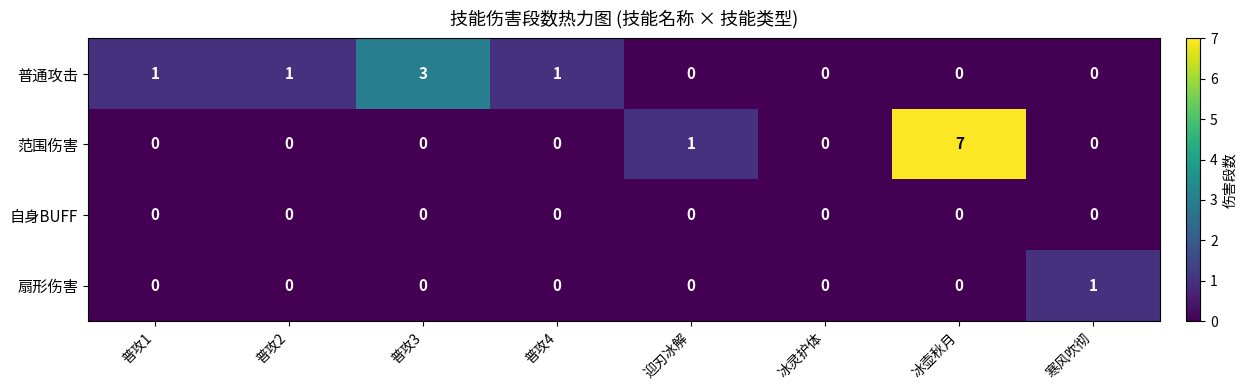

List the series in order of their peak value, highest first.

范围伤害, 普通攻击, 扇形伤害, 自身BUFF